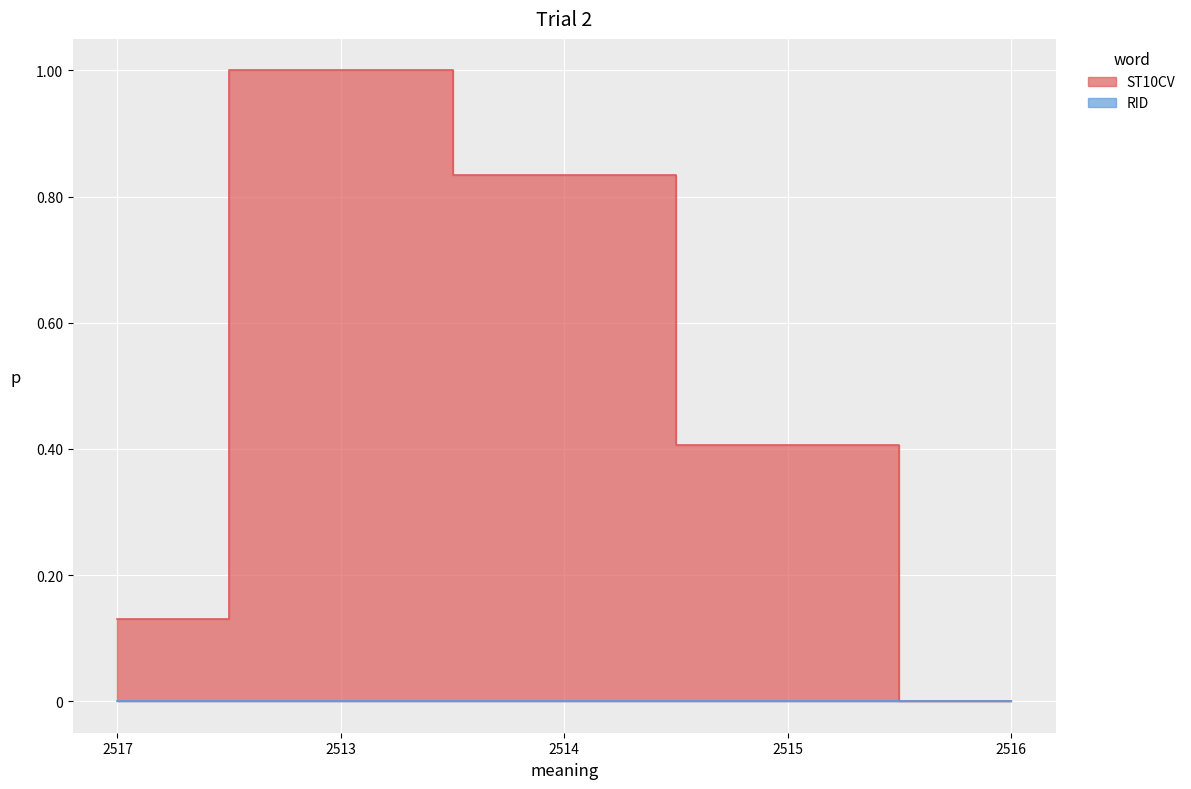

Reading left to right, transcribe all the data shown in this chart.

0.1	1.0	0.8	0.4	0.0